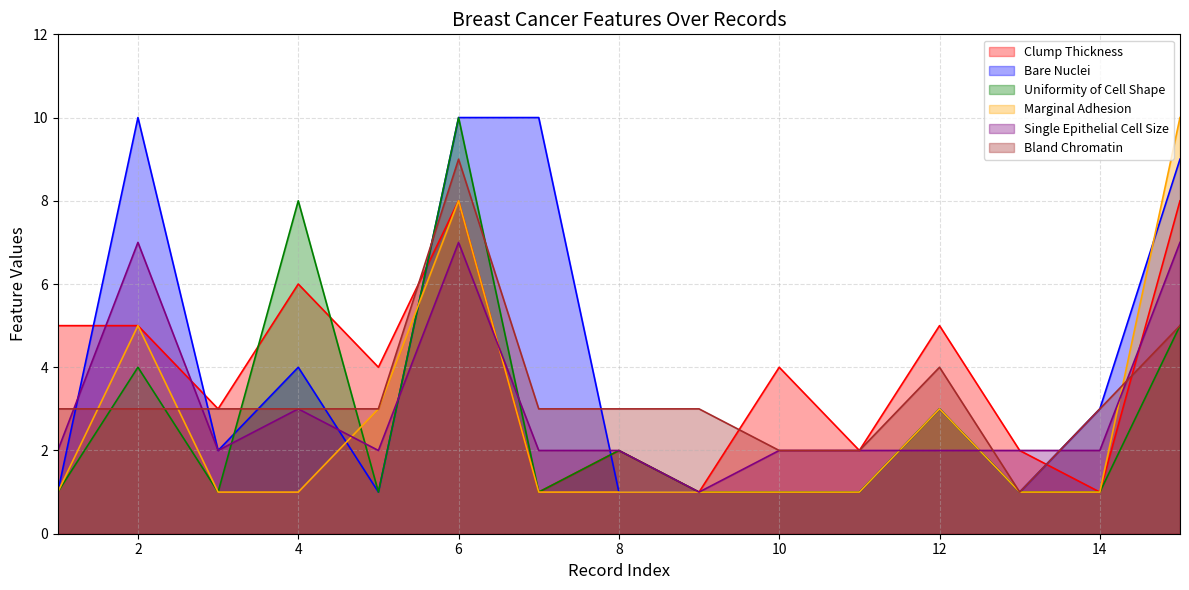

What is the value of the Bland Chromatin point at the 1st from the left?

3